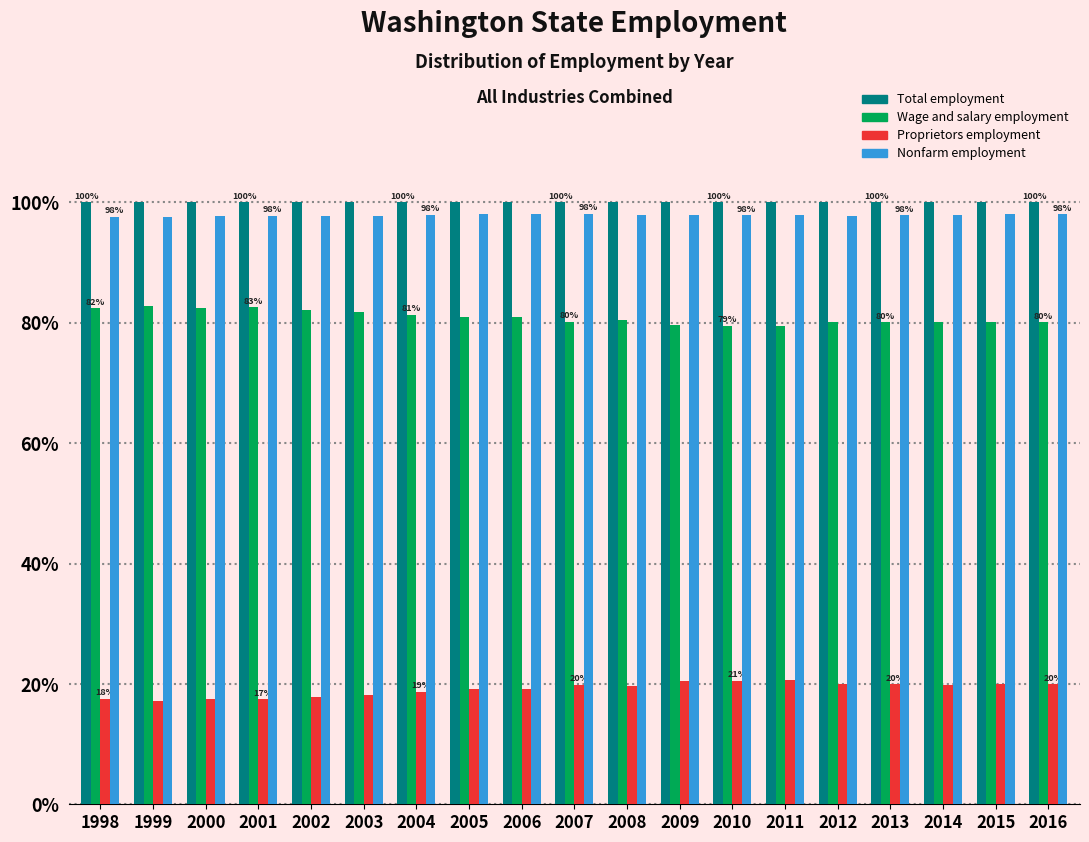

The Proprietors employment series shows 5.5 at 2001. True or false?

False